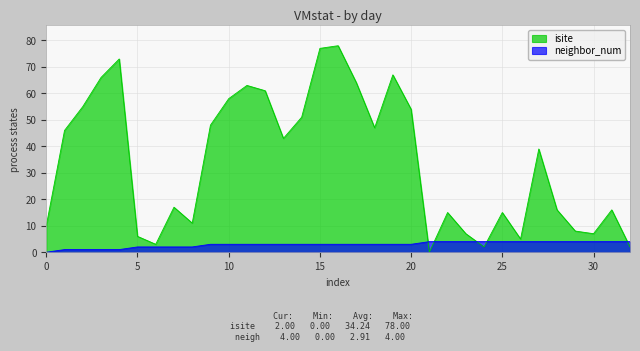

In isite, how many points are higher than both neighbors (excluding endpoints)?

9